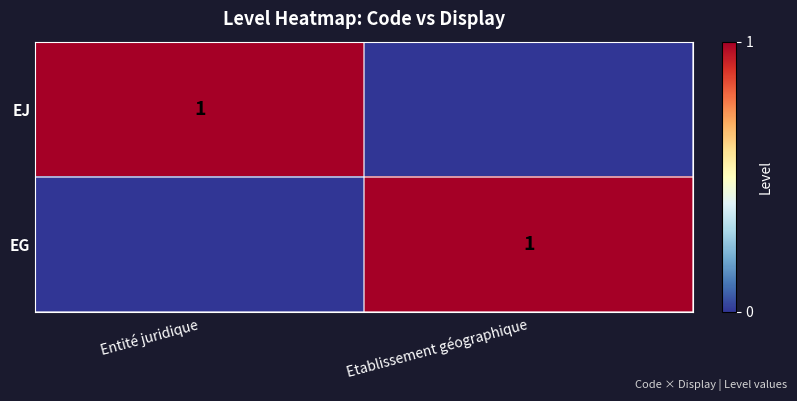

Is it true that EG equals 1 at Etablissement géographique?

True